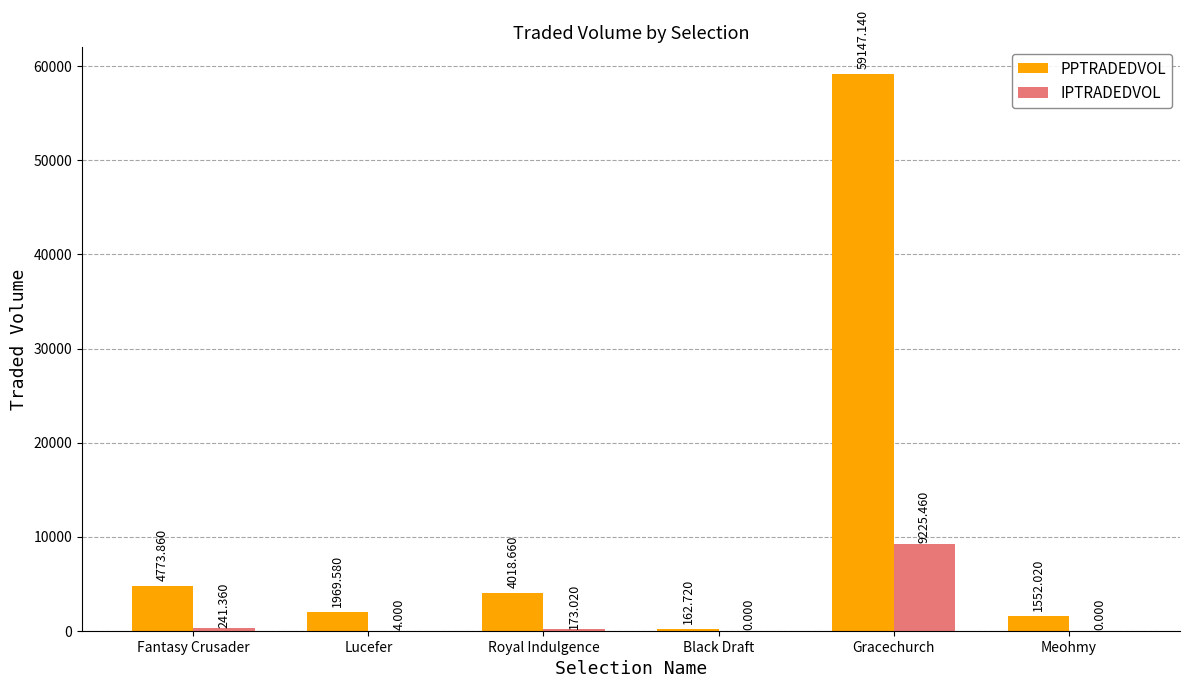

At which label is PPTRADEDVOL closest to 29654?

Fantasy Crusader